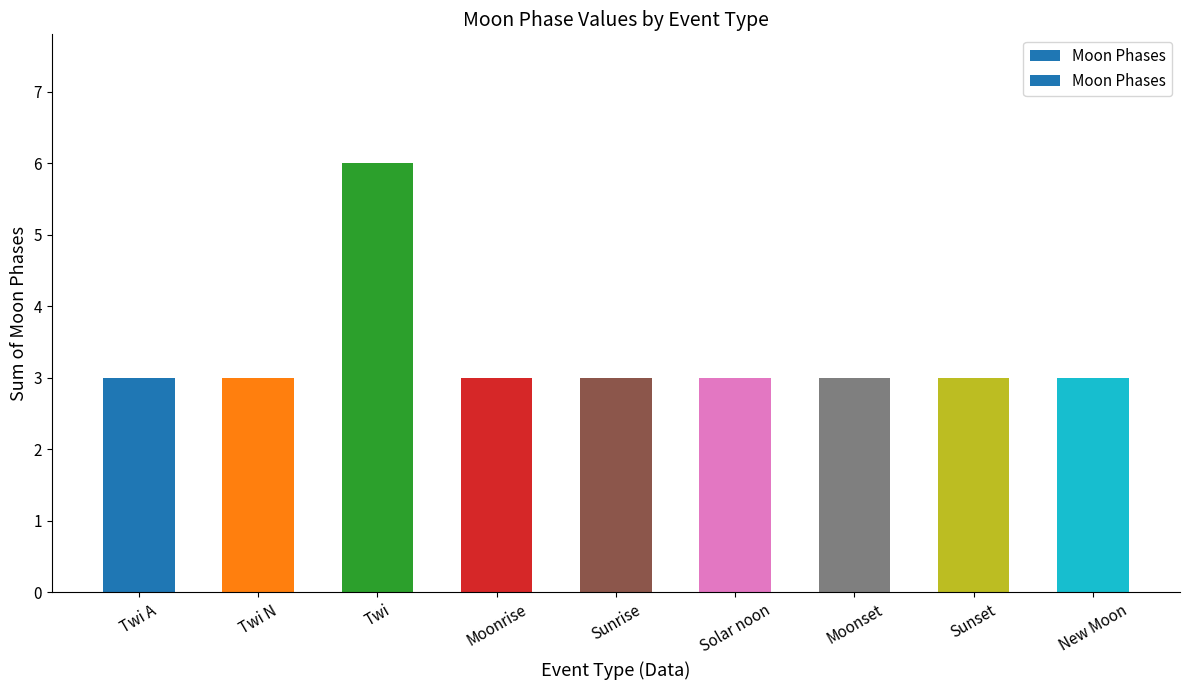

What is the sum of the values at Twi and Twi N?

9